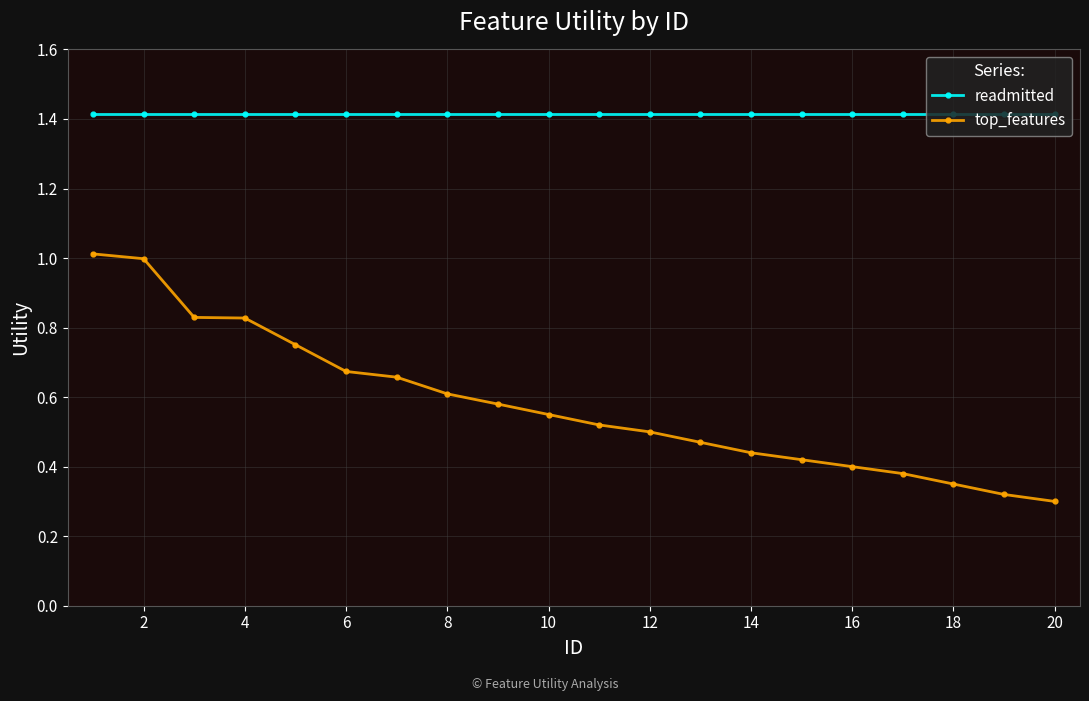

List the series in order of their peak value, lowest first.

top_features, readmitted